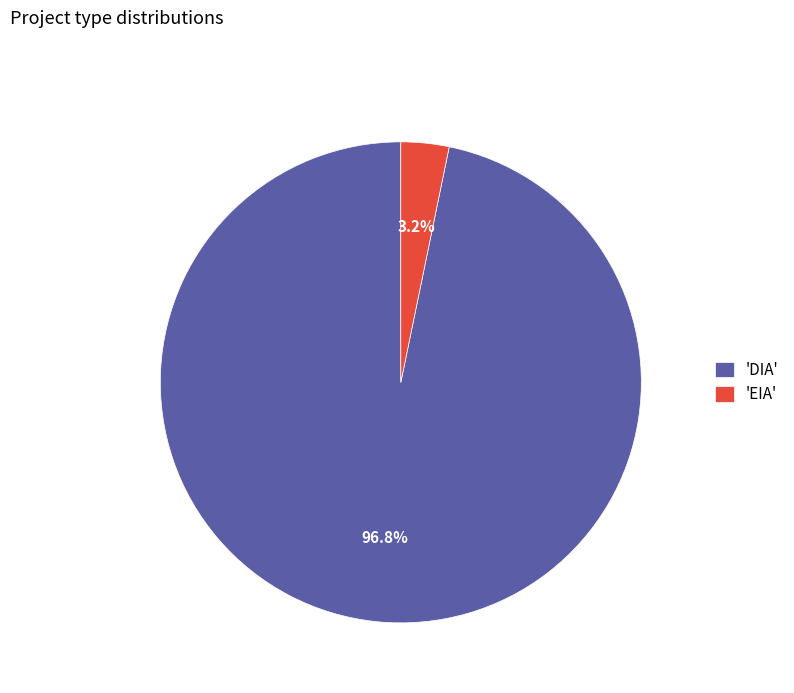

How many segments does this pie chart have?

2